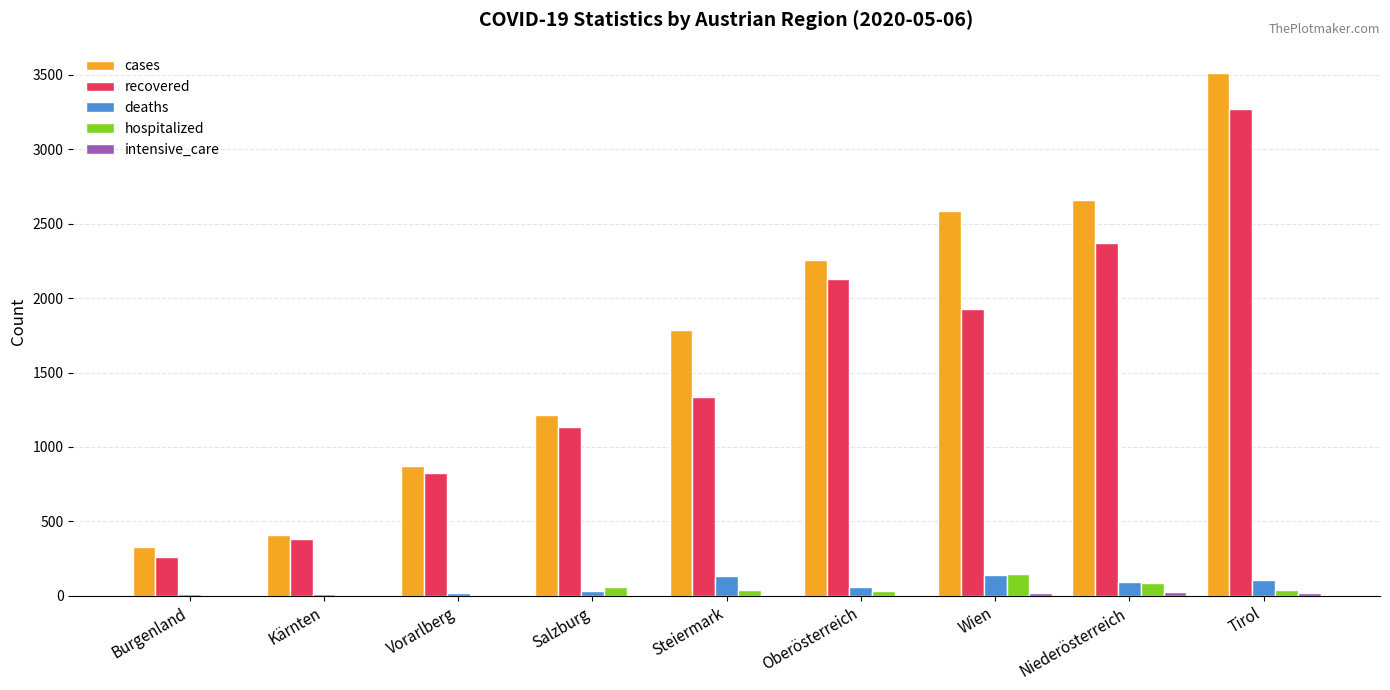

Count the number of categories in the chart.

9